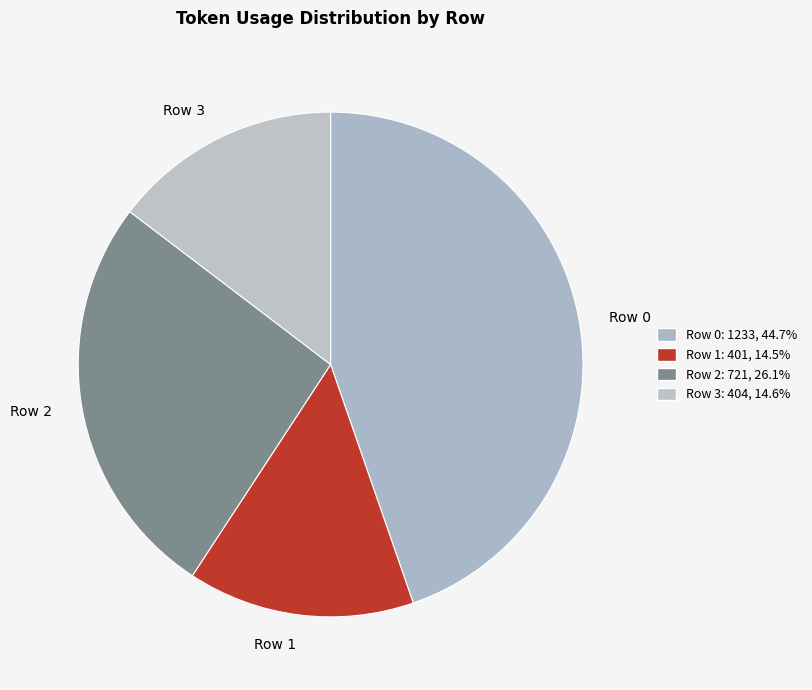

Which slice is the largest?

Row 0